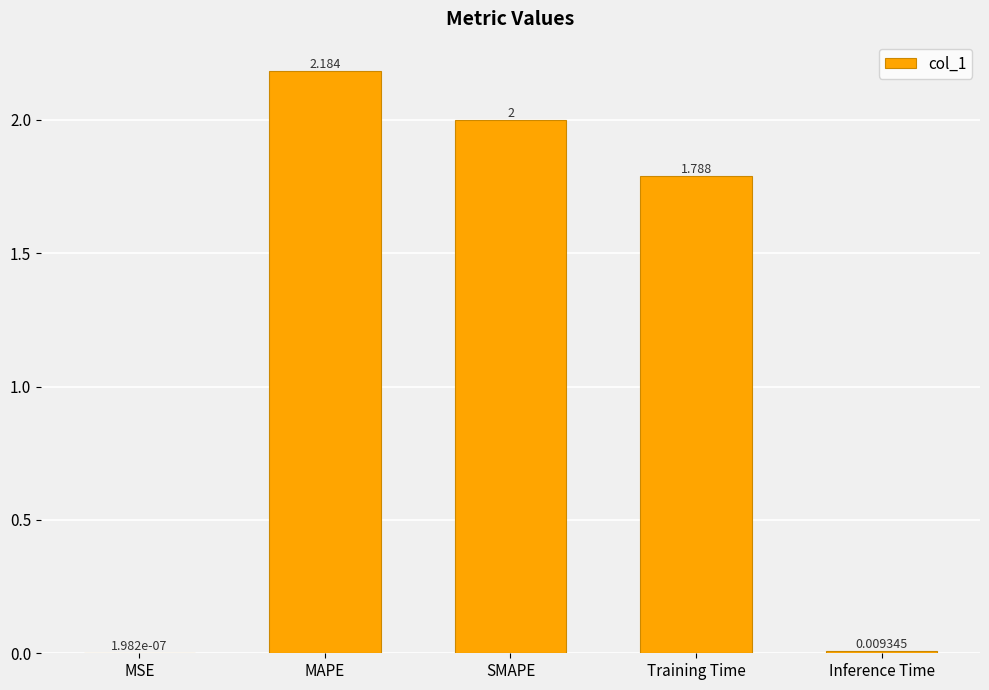

Where does the data first go above 1?

MAPE